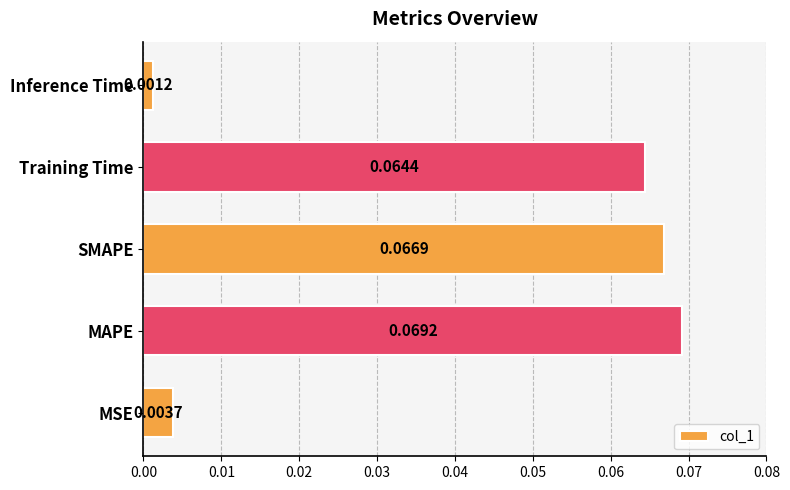

Which category has the highest value across all series?

MAPE